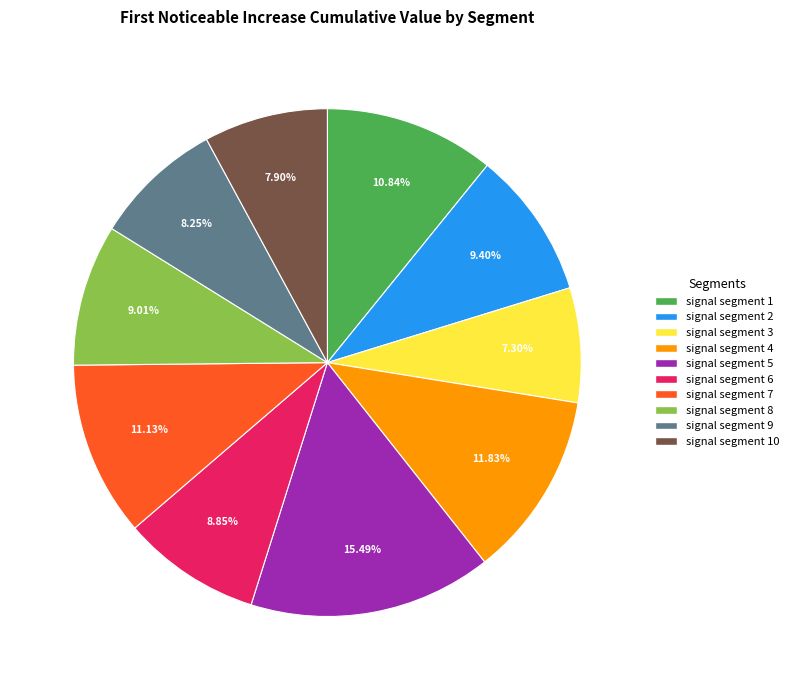

How many slices are in this pie chart?

10